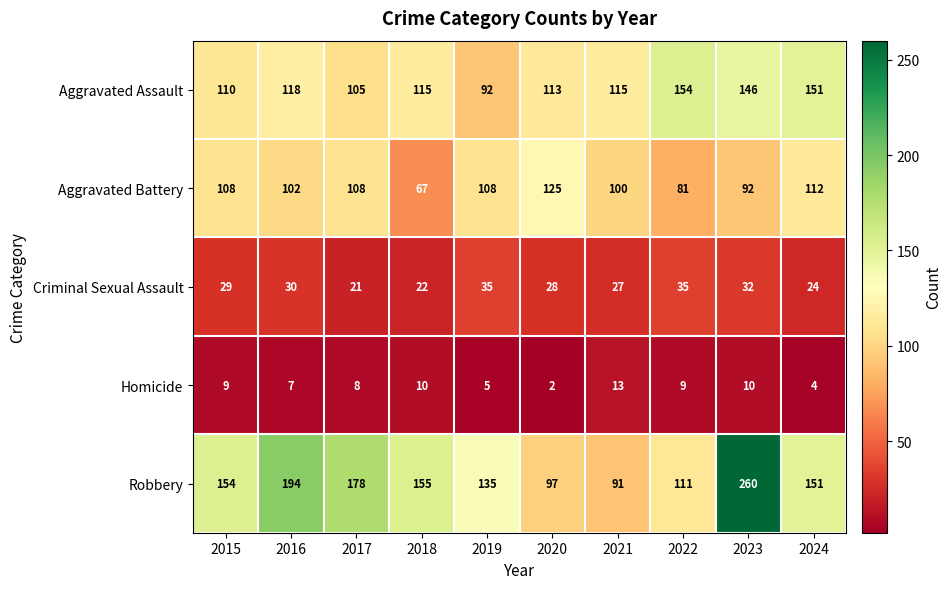

Rank the series at 2017 from highest to lowest value.

Robbery, Aggravated Battery, Aggravated Assault, Criminal Sexual Assault, Homicide